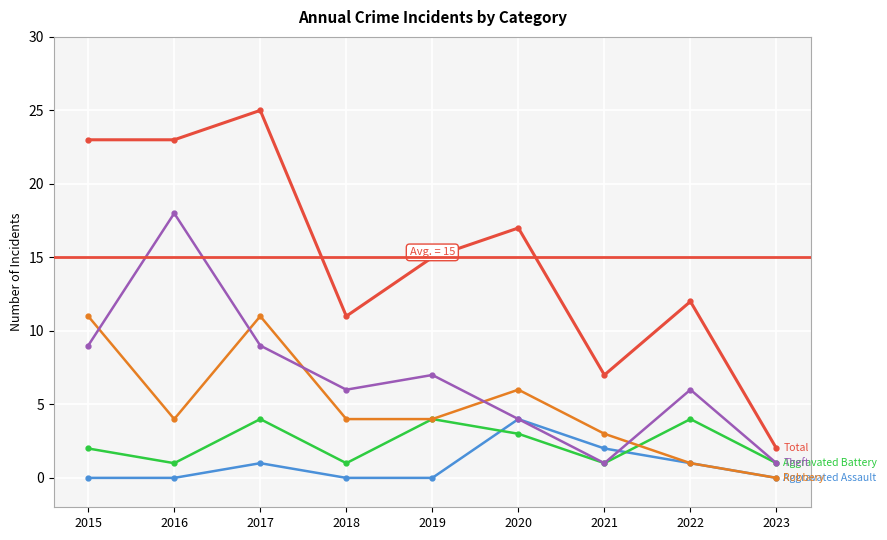

What is the greatest value displayed?

25